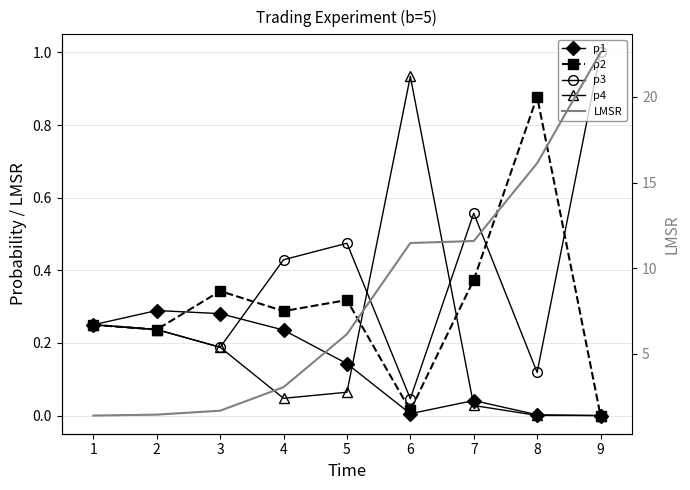

What is the sum of the p3 values at 4 and 7?

1.0